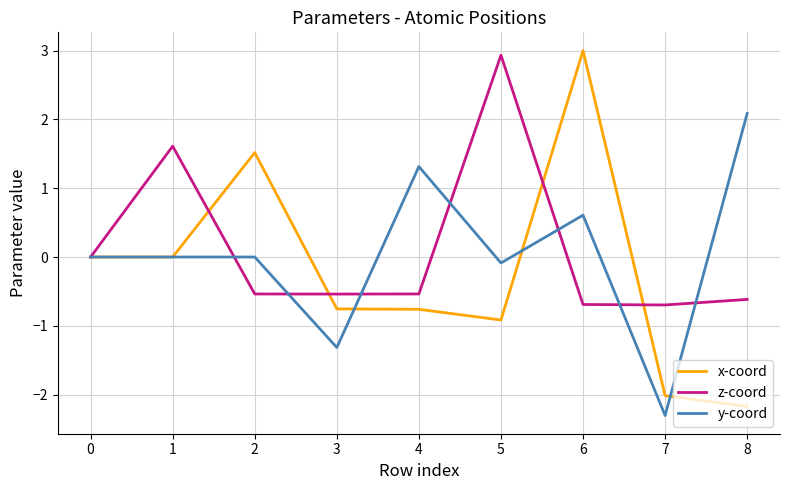

Which series changed the most between 6 and 7?

x-coord